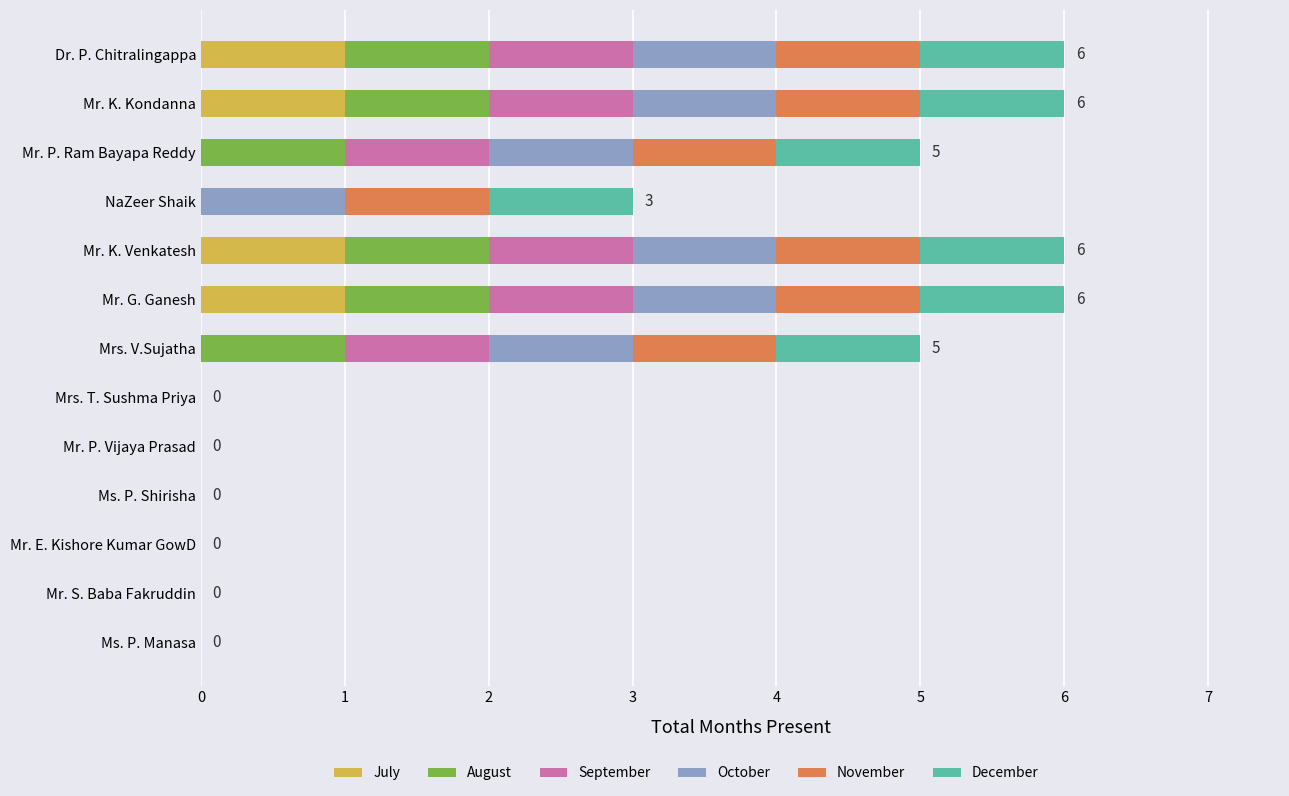

What is the total value across all series at Dr. P. Chitralingappa?

6